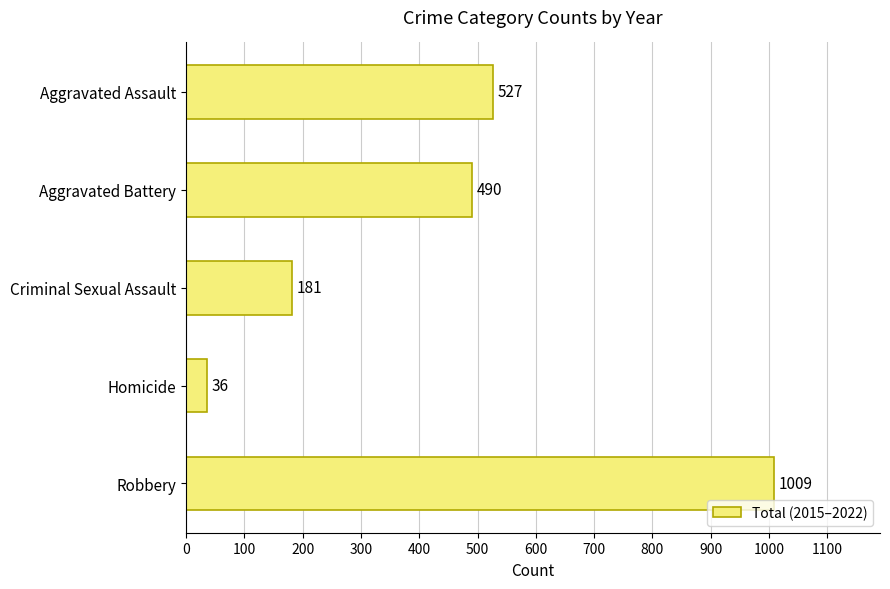

Which label corresponds to the smallest value in the chart?

Homicide